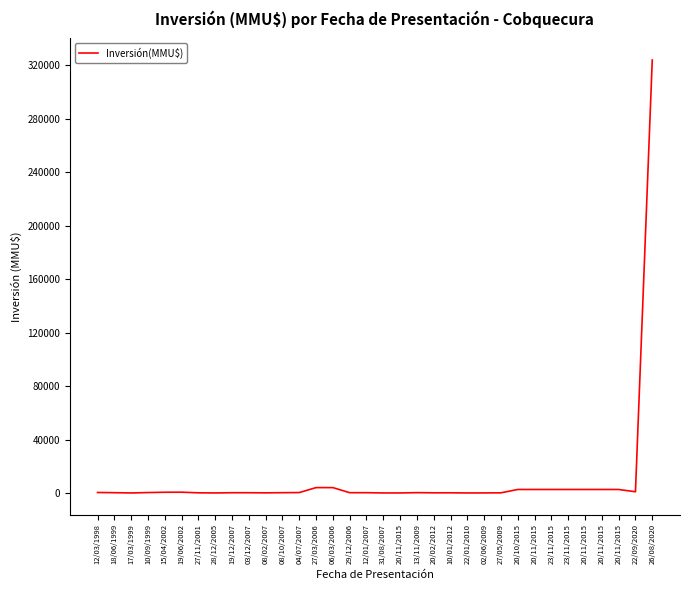

The chart shows a value of 897 at 22/09/2020. True or false?

True